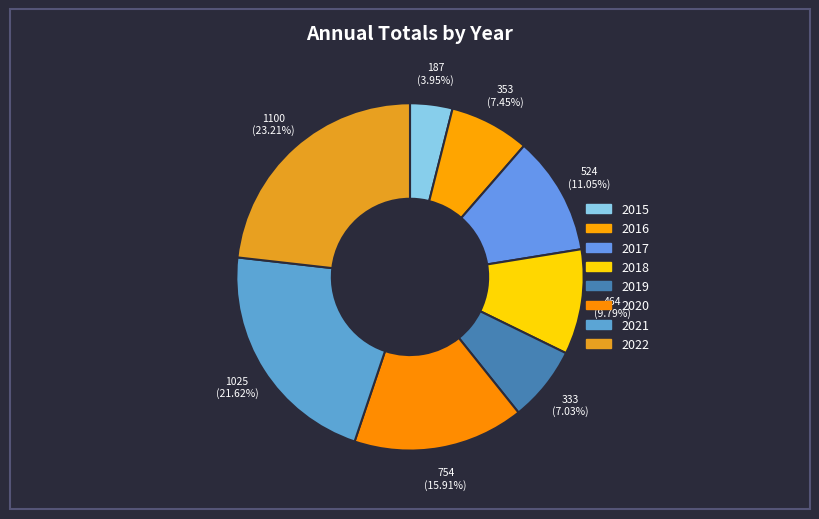

The 2021 slice represents 22% of the pie. True or false?

True